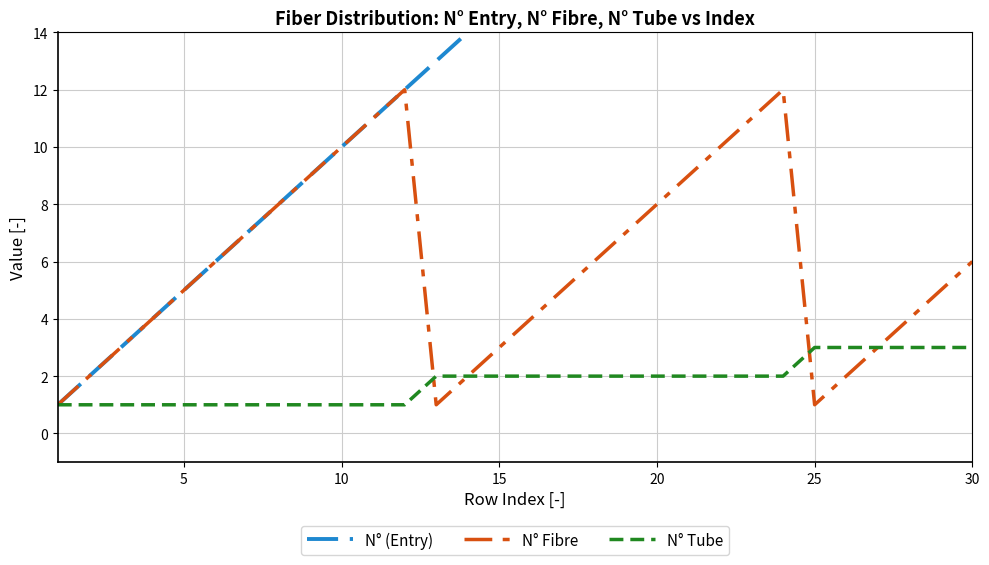

What is the maximum value for N° Tube?

3